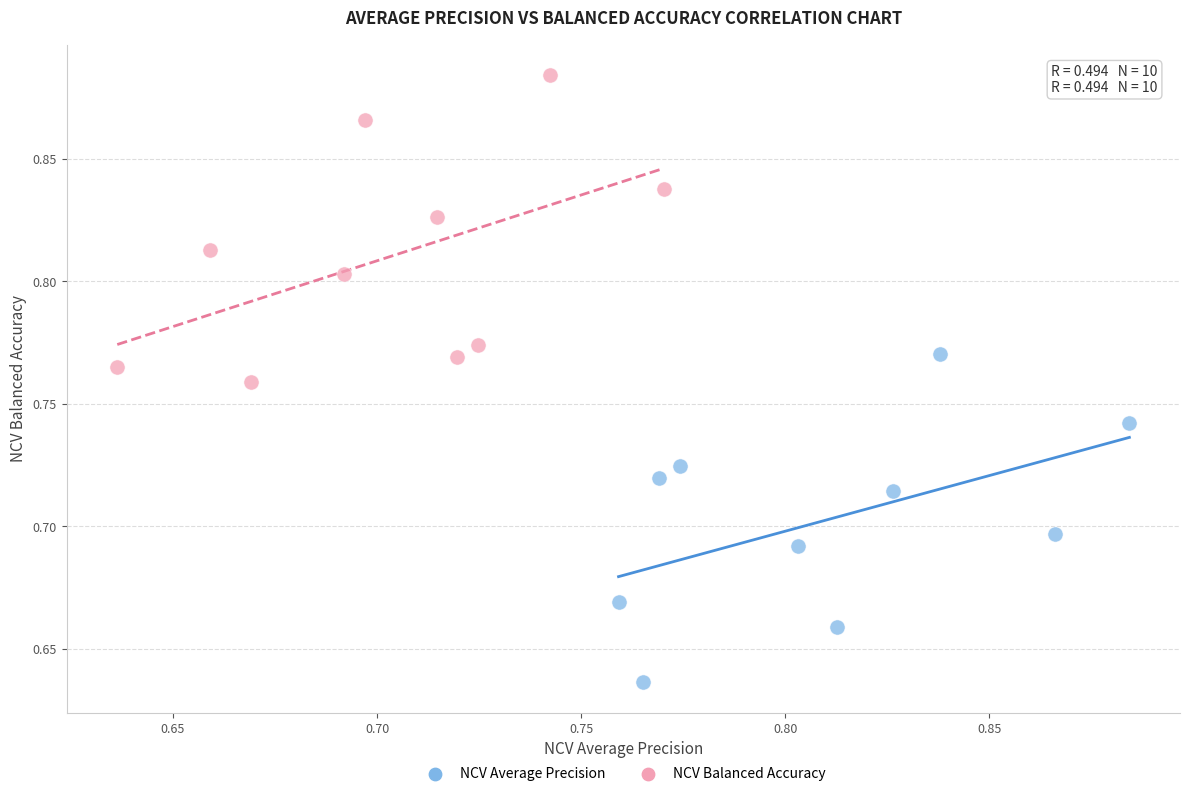

Which series has the widest spread of Y values?

NCV Average Precision